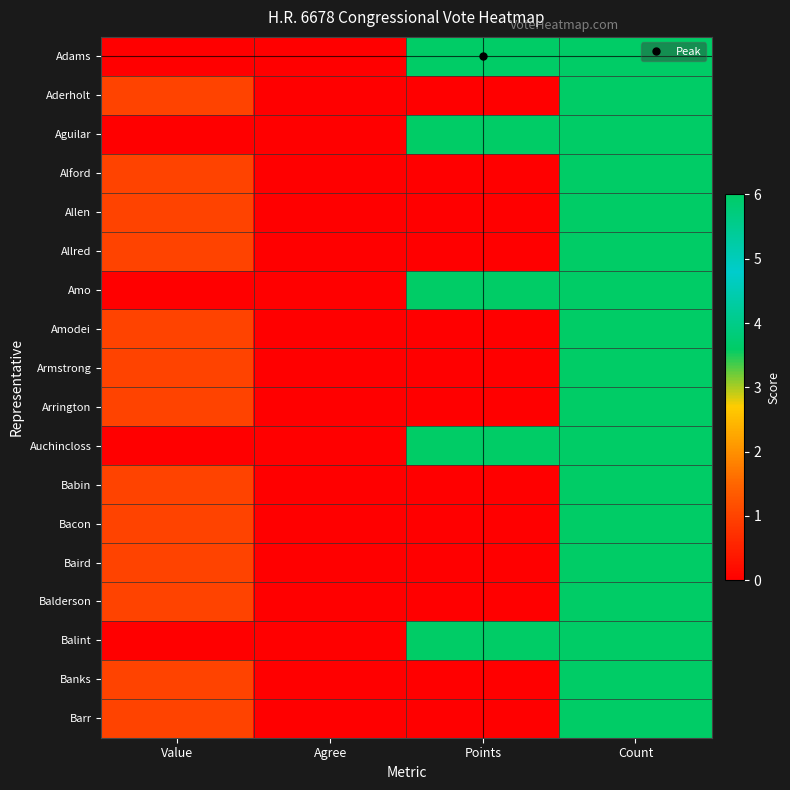

Reading left to right, extract all data points from this chart.

Adams: Value=0	Agree=0	Points=6	Count=6
Aderholt: Value=1	Agree=0	Points=0	Count=6
Aguilar: Value=0	Agree=0	Points=6	Count=6
Alford: Value=1	Agree=0	Points=0	Count=6
Allen: Value=1	Agree=0	Points=0	Count=6
Allred: Value=1	Agree=0	Points=0	Count=6
Amo: Value=0	Agree=0	Points=6	Count=6
Amodei: Value=1	Agree=0	Points=0	Count=6
Armstrong: Value=1	Agree=0	Points=0	Count=6
Arrington: Value=1	Agree=0	Points=0	Count=6
Auchincloss: Value=0	Agree=0	Points=6	Count=6
Babin: Value=1	Agree=0	Points=0	Count=6
Bacon: Value=1	Agree=0	Points=0	Count=6
Baird: Value=1	Agree=0	Points=0	Count=6
Balderson: Value=1	Agree=0	Points=0	Count=6
Balint: Value=0	Agree=0	Points=6	Count=6
Banks: Value=1	Agree=0	Points=0	Count=6
Barr: Value=1	Agree=0	Points=0	Count=6